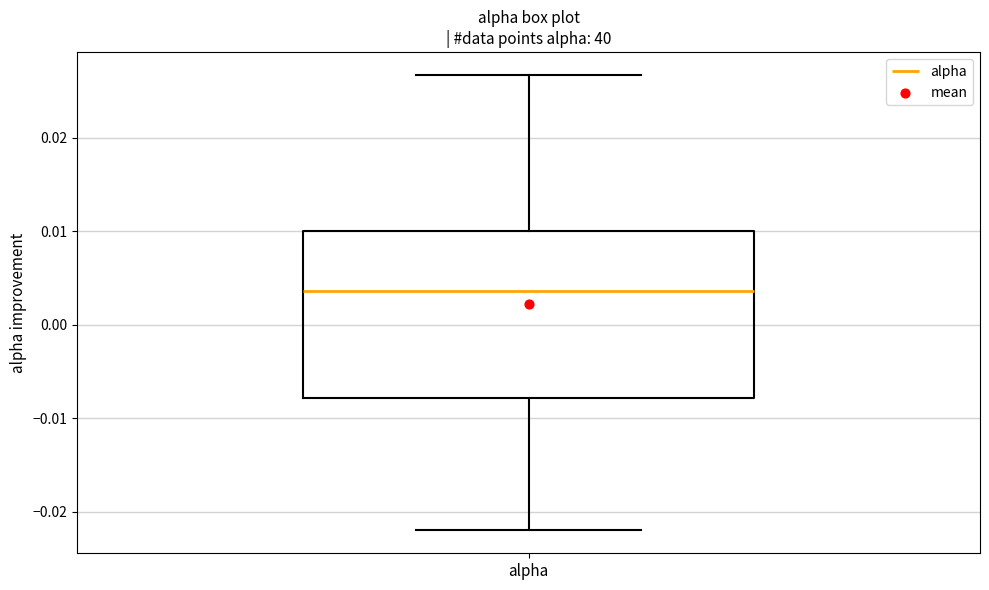

Transcribe this box plot: give where the median line is, the range the box spans, and where the two whiskers end, as read against the y-axis. The values are not printed on the chart, so give them approximately, as read against the axis.

median 0.004, box -0.008 to 0.010, whiskers -0.022 to 0.027